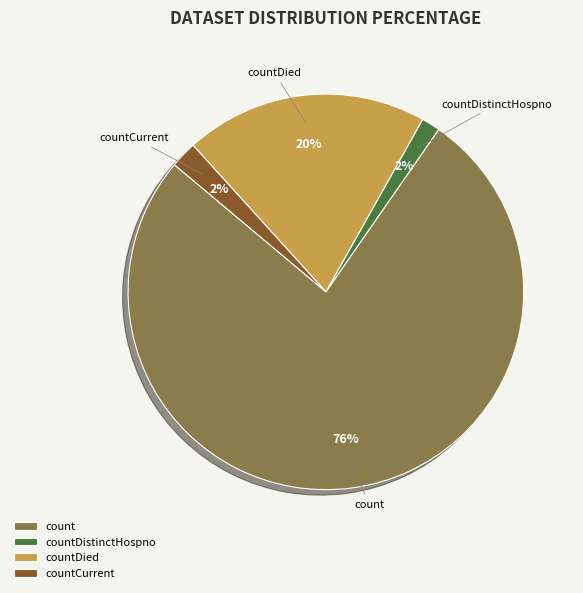

What percentage is the countDied slice, to the nearest percent?

20%